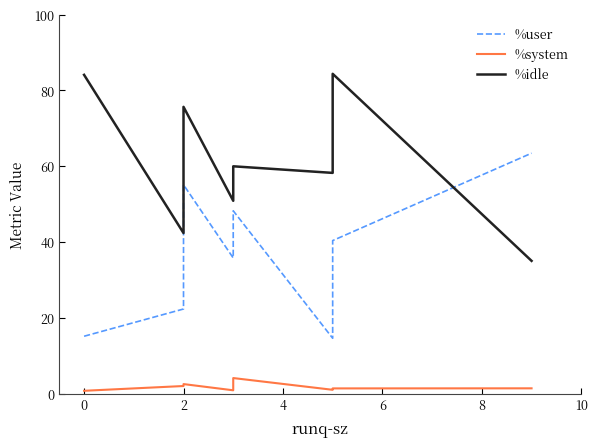

What is the value of the %idle point at the 6th from the left?

58.2